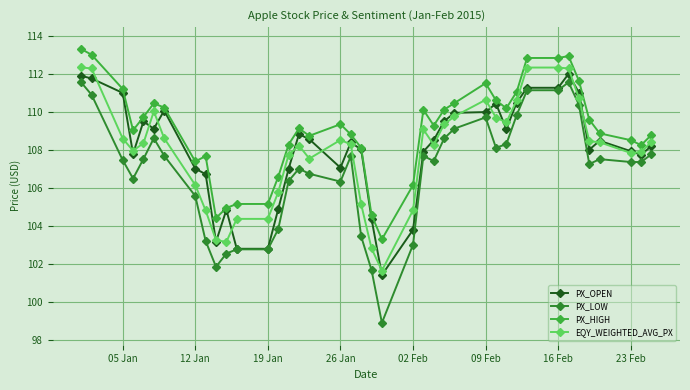

What is the smallest value displayed?

98.9